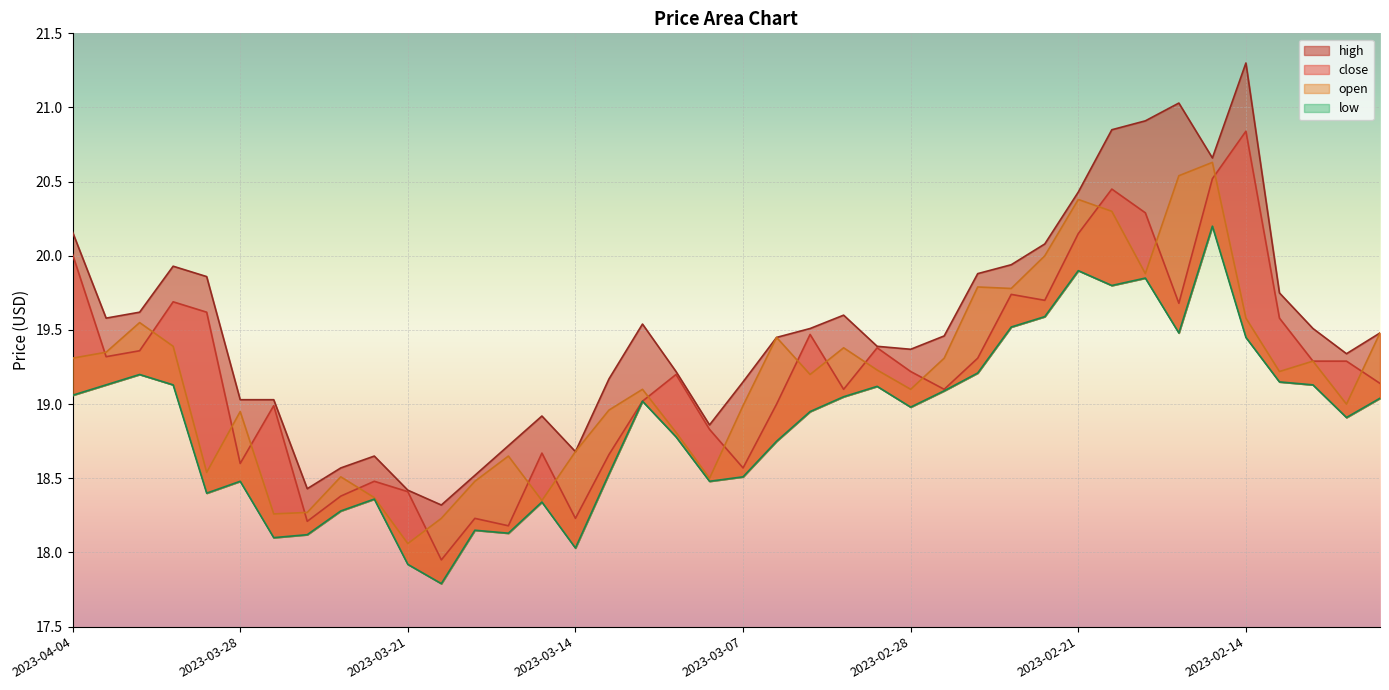

Reading left to right, list all the values displayed in this chart.

close: 2023-04-04=20.0	2023-04-03=19.3	2023-03-31=19.4	2023-03-30=19.7	2023-03-29=19.6	2023-03-28=18.6	2023-03-27=19.0	2023-03-24=18.2	2023-03-23=18.4	2023-03-22=18.5	2023-03-21=18.4	2023-03-20=17.9	2023-03-17=18.2	2023-03-16=18.2	2023-03-15=18.7	2023-03-14=18.2	2023-03-13=18.7	2023-03-10=19.0	2023-03-09=19.2	2023-03-08=18.8	2023-03-07=18.6	2023-03-06=19.0	2023-03-03=19.5	2023-03-02=19.1	2023-03-01=19.4	2023-02-28=19.2	2023-02-27=19.1	2023-02-24=19.3	2023-02-23=19.7	2023-02-22=19.7	2023-02-21=20.1	2023-02-20=20.4	2023-02-17=20.3	2023-02-16=19.7	2023-02-15=20.5	2023-02-14=20.8	2023-02-13=19.6	2023-02-10=19.3	2023-02-09=19.3	2023-02-08=19.1
high: 2023-04-04=20.2	2023-04-03=19.6	2023-03-31=19.6	2023-03-30=19.9	2023-03-29=19.9	2023-03-28=19.0	2023-03-27=19.0	2023-03-24=18.4	2023-03-23=18.6	2023-03-22=18.6	2023-03-21=18.4	2023-03-20=18.3	2023-03-17=18.5	2023-03-16=18.7	2023-03-15=18.9	2023-03-14=18.7	2023-03-13=19.2	2023-03-10=19.5	2023-03-09=19.2	2023-03-08=18.9	2023-03-07=19.1	2023-03-06=19.4	2023-03-03=19.5	2023-03-02=19.6	2023-03-01=19.4	2023-02-28=19.4	2023-02-27=19.5	2023-02-24=19.9	2023-02-23=19.9	2023-02-22=20.1	2023-02-21=20.4	2023-02-20=20.9	2023-02-17=20.9	2023-02-16=21.0	2023-02-15=20.7	2023-02-14=21.3	2023-02-13=19.8	2023-02-10=19.5	2023-02-09=19.3	2023-02-08=19.5
low: 2023-04-04=19.1	2023-04-03=19.1	2023-03-31=19.2	2023-03-30=19.1	2023-03-29=18.4	2023-03-28=18.5	2023-03-27=18.1	2023-03-24=18.1	2023-03-23=18.3	2023-03-22=18.4	2023-03-21=17.9	2023-03-20=17.8	2023-03-17=18.1	2023-03-16=18.1	2023-03-15=18.3	2023-03-14=18.0	2023-03-13=18.5	2023-03-10=19.0	2023-03-09=18.8	2023-03-08=18.5	2023-03-07=18.5	2023-03-06=18.8	2023-03-03=18.9	2023-03-02=19.1	2023-03-01=19.1	2023-02-28=19.0	2023-02-27=19.1	2023-02-24=19.2	2023-02-23=19.5	2023-02-22=19.6	2023-02-21=19.9	2023-02-20=19.8	2023-02-17=19.9	2023-02-16=19.5	2023-02-15=20.2	2023-02-14=19.4	2023-02-13=19.1	2023-02-10=19.1	2023-02-09=18.9	2023-02-08=19.0
open: 2023-04-04=19.3	2023-04-03=19.4	2023-03-31=19.6	2023-03-30=19.4	2023-03-29=18.5	2023-03-28=18.9	2023-03-27=18.3	2023-03-24=18.3	2023-03-23=18.5	2023-03-22=18.4	2023-03-21=18.1	2023-03-20=18.2	2023-03-17=18.5	2023-03-16=18.6	2023-03-15=18.4	2023-03-14=18.7	2023-03-13=19.0	2023-03-10=19.1	2023-03-09=18.8	2023-03-08=18.5	2023-03-07=19.0	2023-03-06=19.4	2023-03-03=19.2	2023-03-02=19.4	2023-03-01=19.2	2023-02-28=19.1	2023-02-27=19.3	2023-02-24=19.8	2023-02-23=19.8	2023-02-22=20.0	2023-02-21=20.4	2023-02-20=20.3	2023-02-17=19.9	2023-02-16=20.5	2023-02-15=20.6	2023-02-14=19.6	2023-02-13=19.2	2023-02-10=19.3	2023-02-09=19.0	2023-02-08=19.5